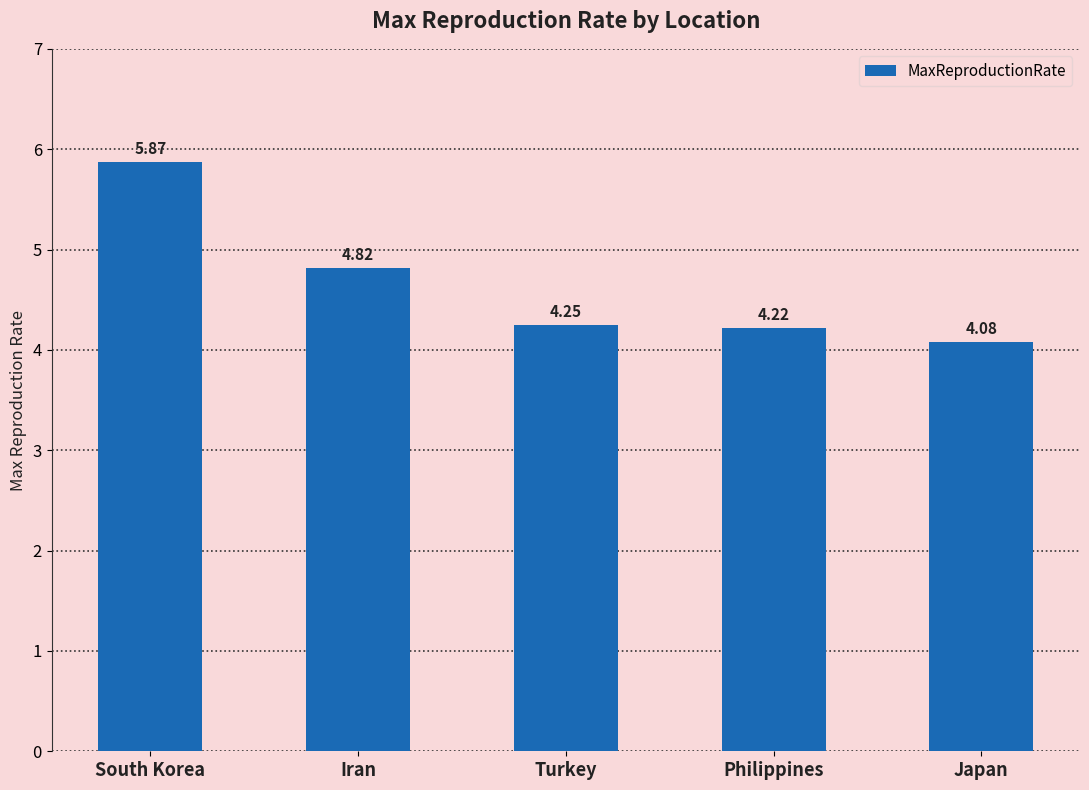

At which category does the chart reach its minimum across all series?

Japan